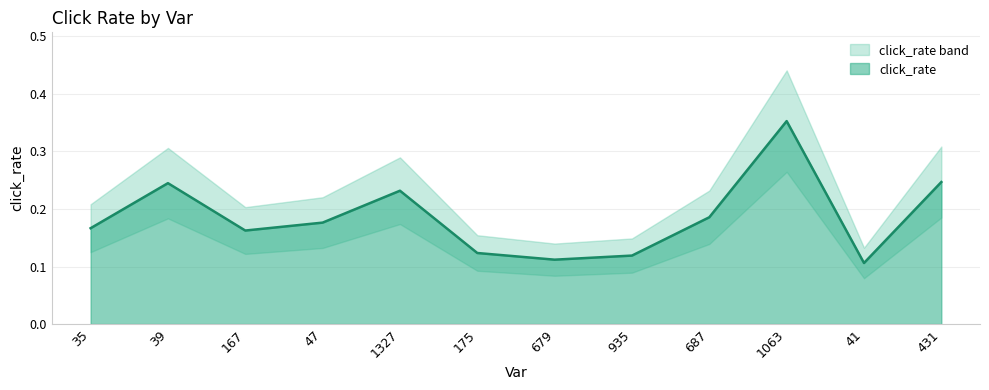

The chart shows a value of 0.3 at 47. True or false?

False